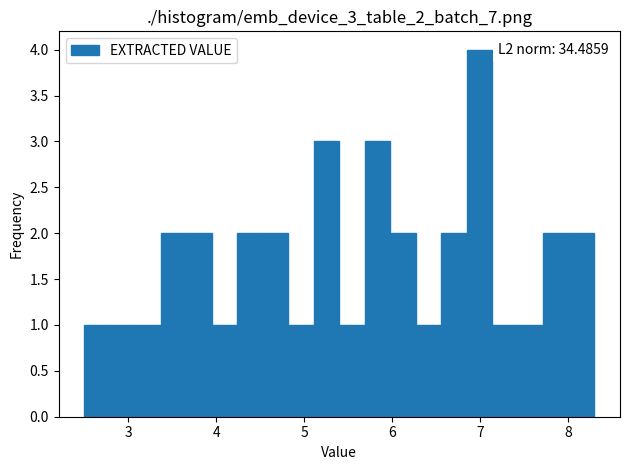

Read against the x-axis, roughly where is the centre of the tallest bar?

7.0